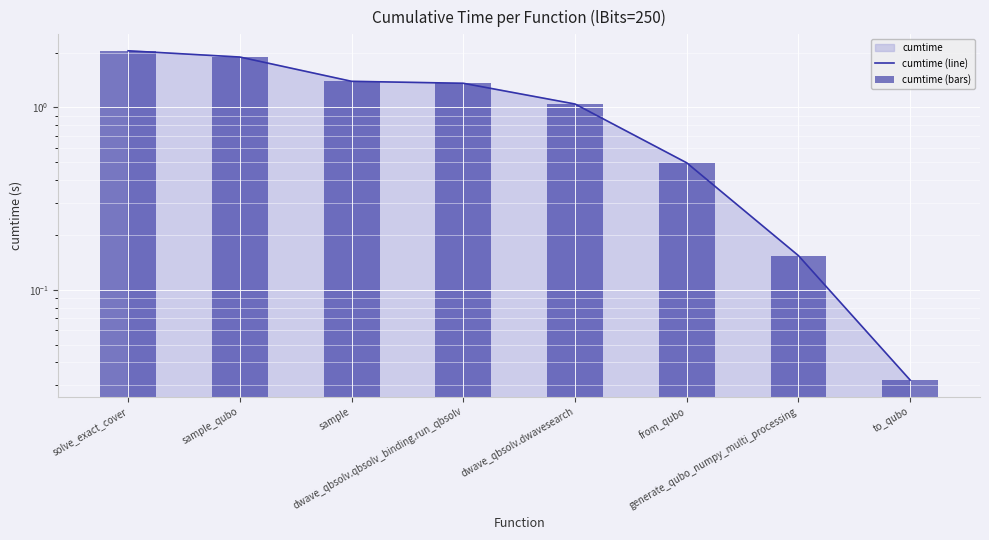

Is it true that cumtime (line) equals 1.4 at sample?

True